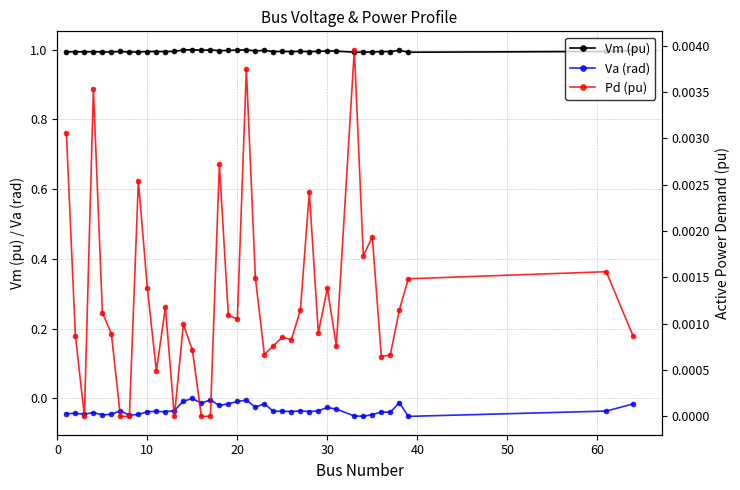

True or false: Vm (pu) has more than 2 points higher than both neighbors.

True